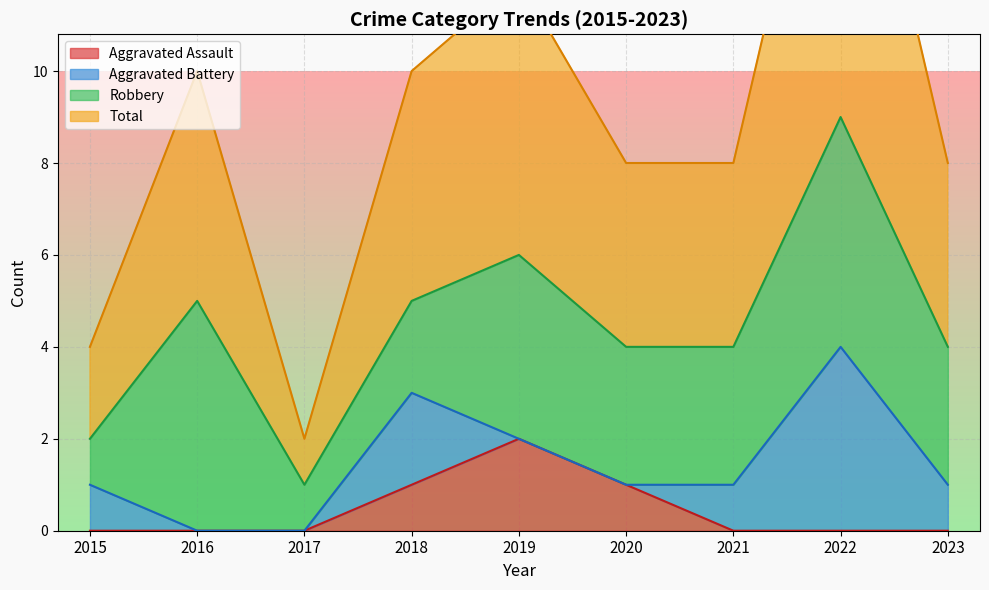

Between 2022 and 2023, which is larger?

2022